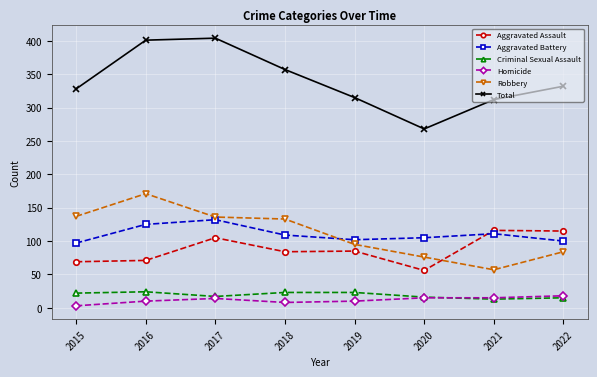

Is the value of Robbery at 2015 greater than the value of Criminal Sexual Assault at 2022?

Yes